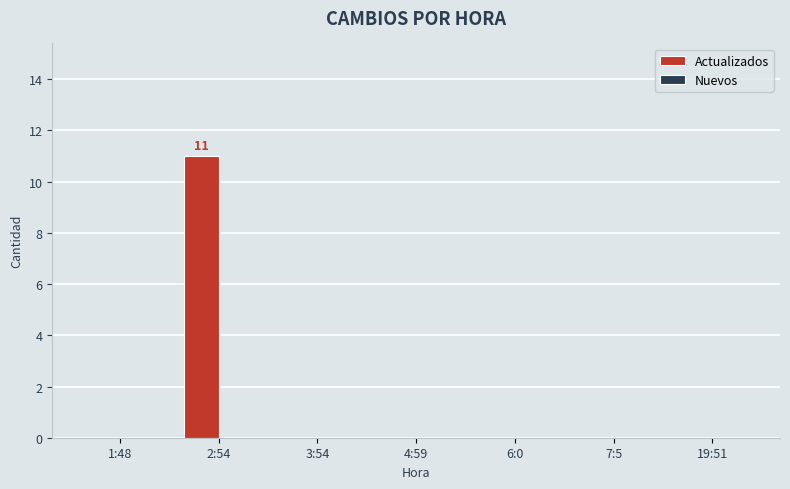

What is the sum of all values?

11